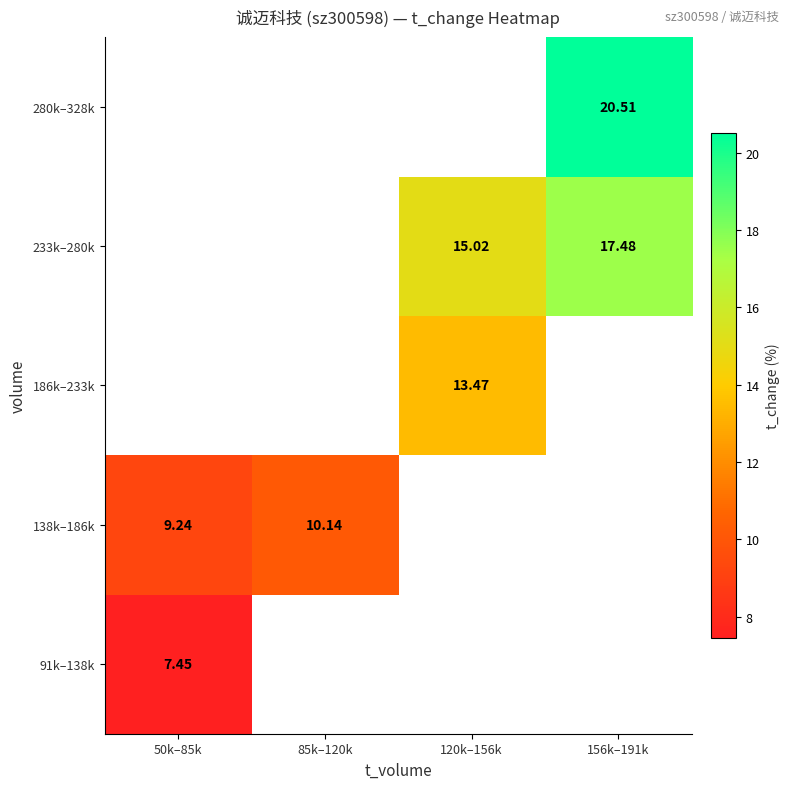

Which category has the highest value in the 91k–138k series?

50k–85k